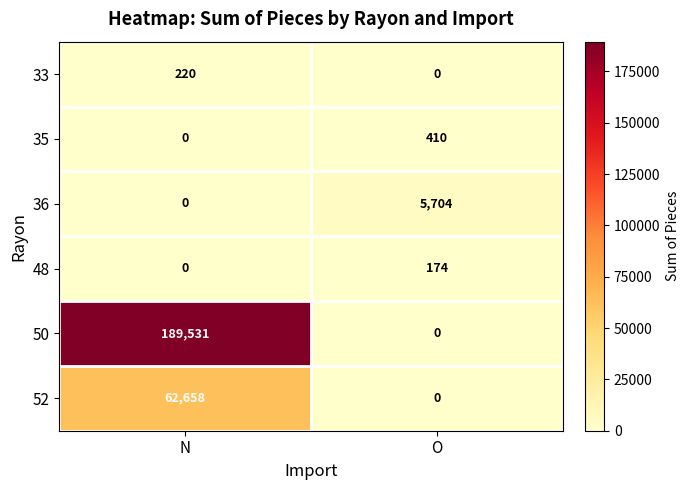

Which series has the largest total across all categories?

50